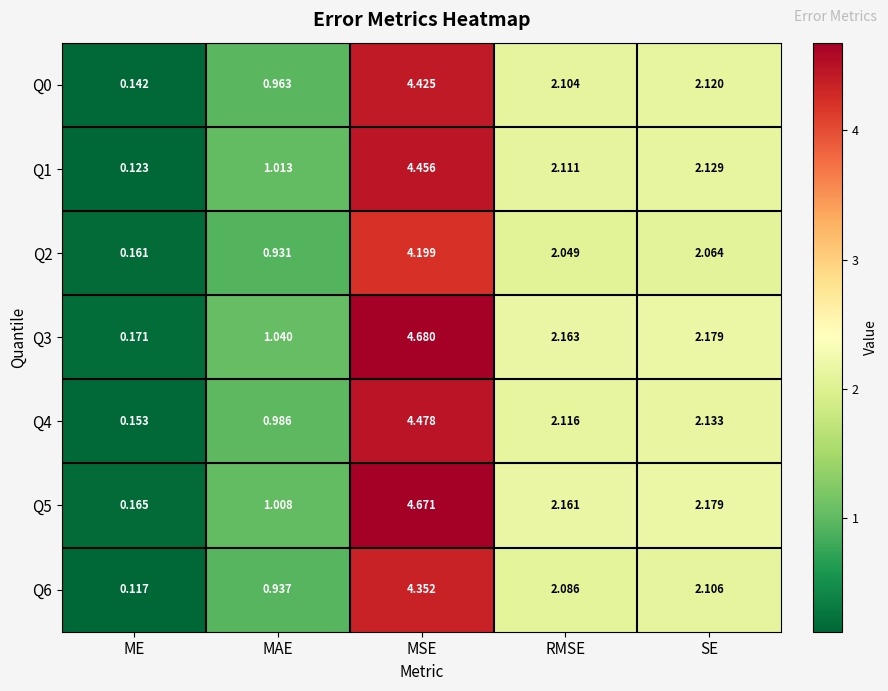

What is the total value across all series at MAE?

6.9